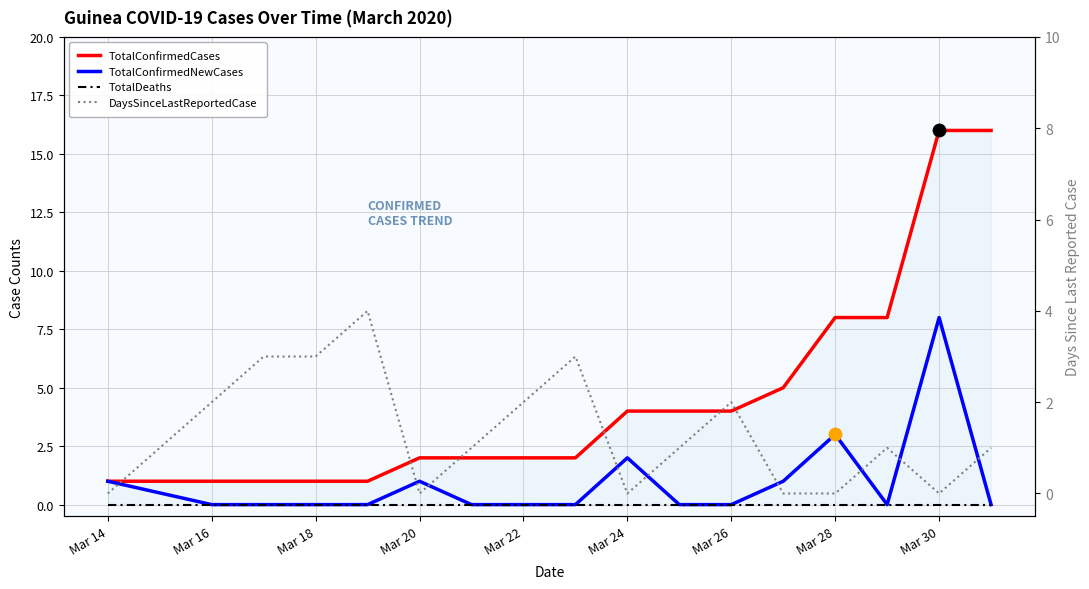

Which series reaches the maximum Y coordinate?

TotalConfirmedCases